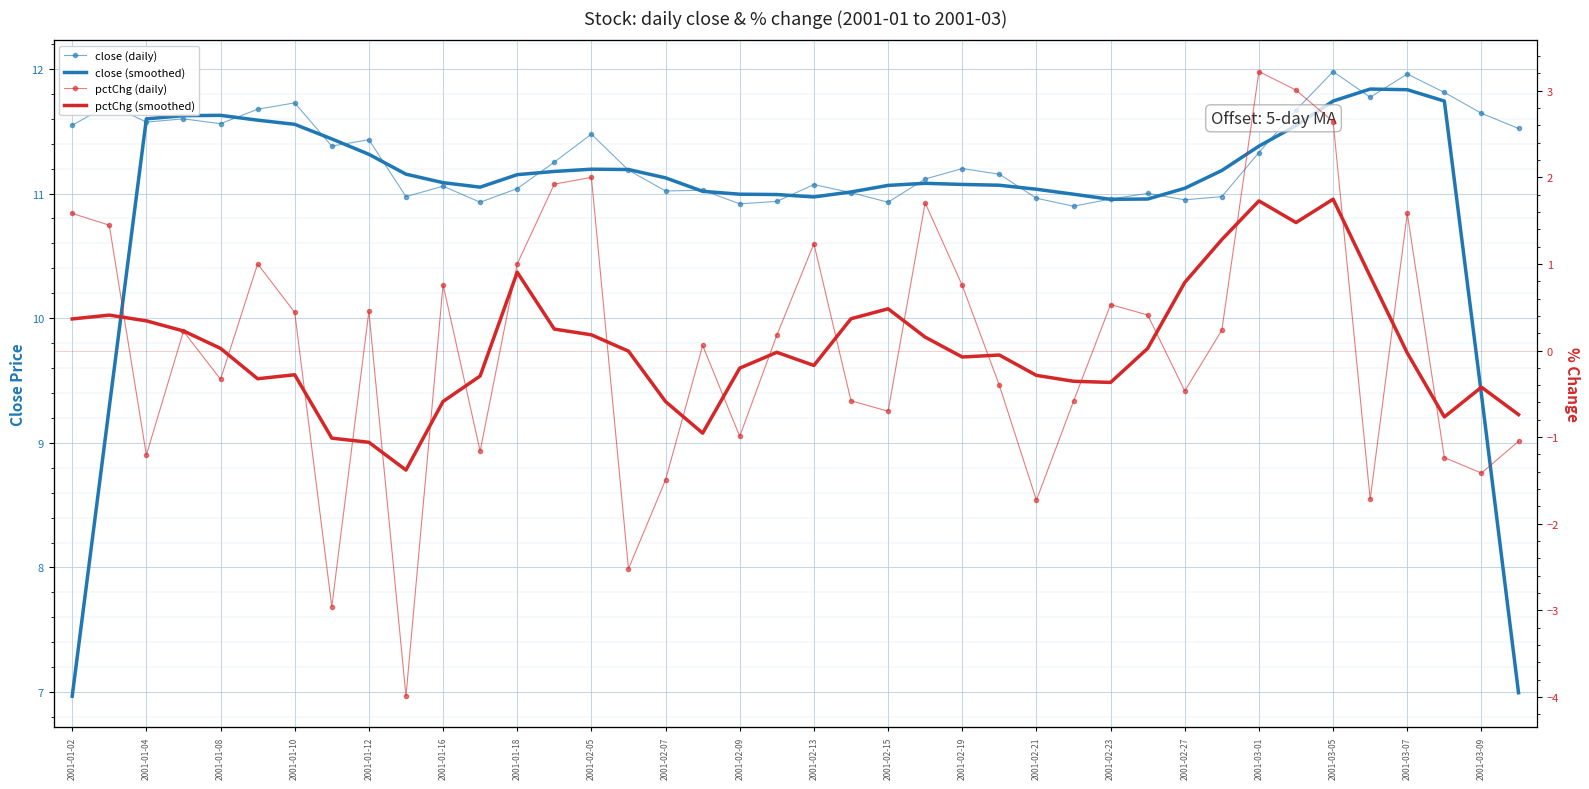

The value of close (daily) at 23 is 11.1. True or false?

True